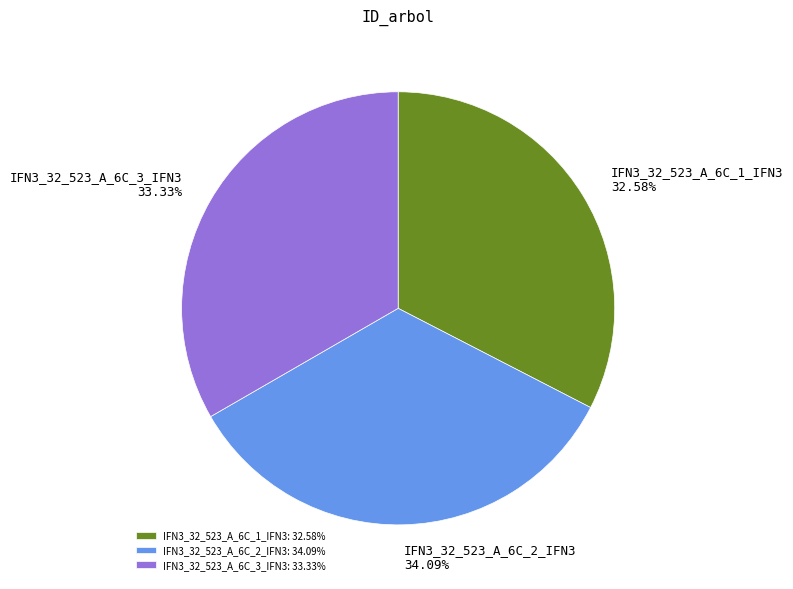

Rank the categories by value from highest to lowest.

IFN3_32_523_A_6C_2_IFN3, IFN3_32_523_A_6C_3_IFN3, IFN3_32_523_A_6C_1_IFN3